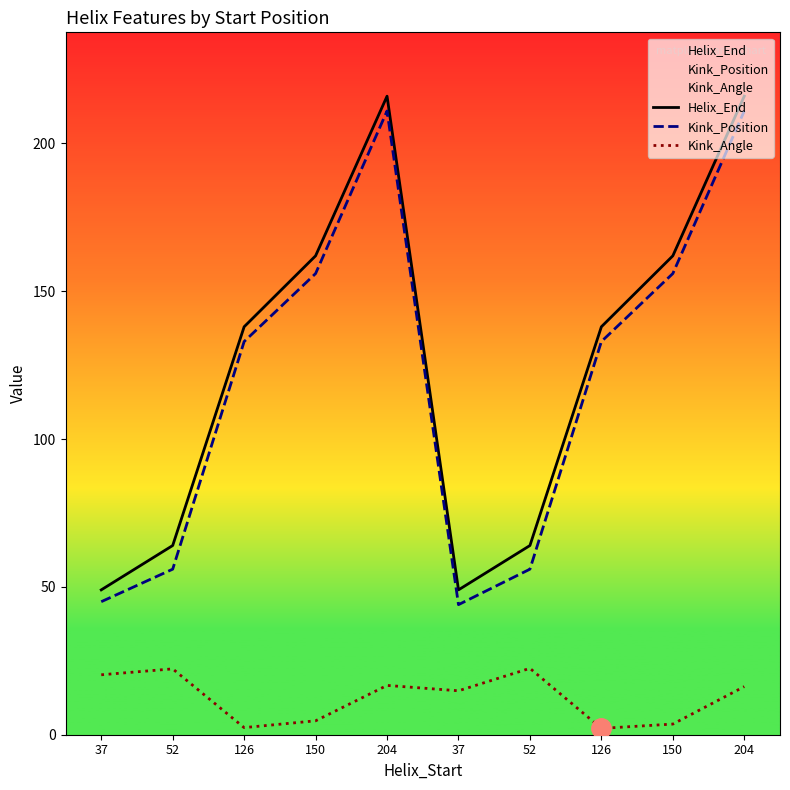

What is the label of the 9th point from the right?

52